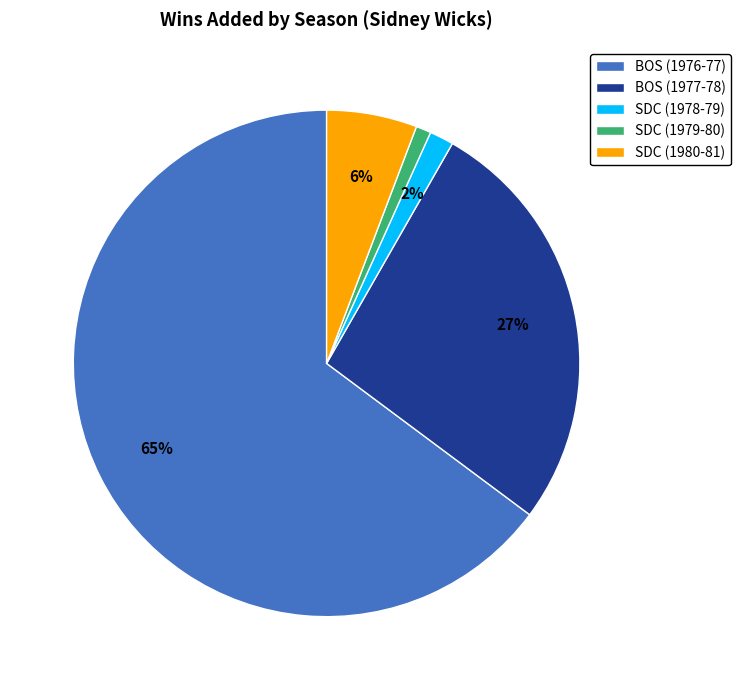

Rank the categories by value from lowest to highest.

SDC (1979-80), SDC (1978-79), SDC (1980-81), BOS (1977-78), BOS (1976-77)